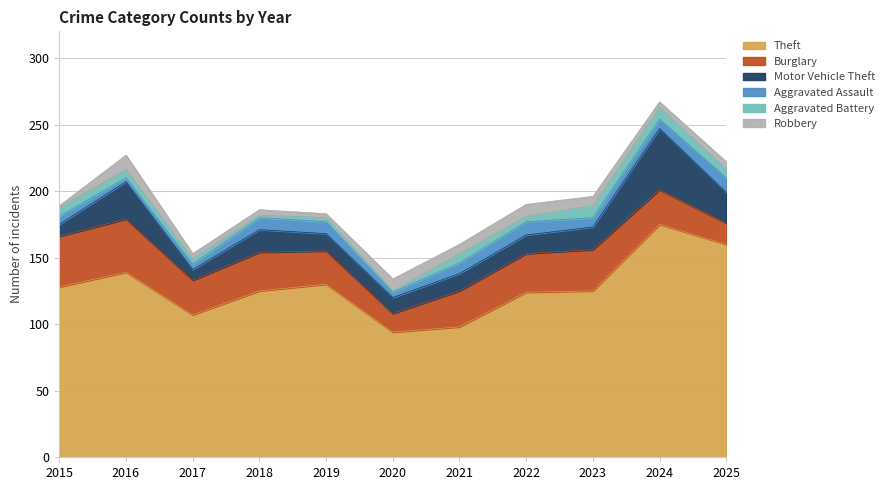

Reading left to right, transcribe all the data shown in this chart.

Theft: 2015=128	2016=139	2017=107	2018=125	2019=130	2020=94	2021=98	2022=124	2023=125	2024=175	2025=160
Burglary: 2015=38	2016=40	2017=26	2018=29	2019=25	2020=14	2021=27	2022=29	2023=31	2024=26	2025=16
Motor Vehicle Theft: 2015=9	2016=28	2017=8	2018=17	2019=13	2020=12	2021=13	2022=14	2023=17	2024=46	2025=23
Aggravated Assault: 2015=6	2016=3	2017=4	2018=9	2019=9	2020=4	2021=8	2022=10	2023=7	2024=7	2025=11
Aggravated Battery: 2015=7	2016=6	2017=4	2018=2	2019=3	2020=1	2021=7	2022=4	2023=9	2024=9	2025=6
Robbery: 2015=1	2016=11	2017=4	2018=4	2019=3	2020=9	2021=7	2022=9	2023=7	2024=4	2025=6